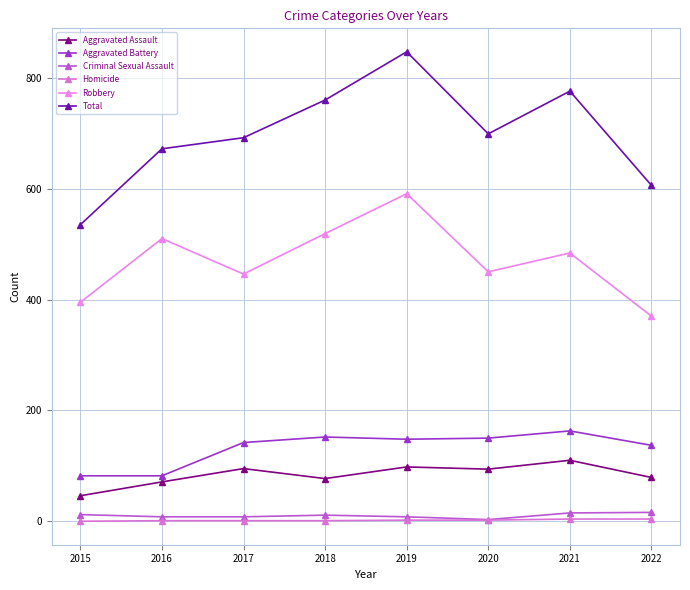

Does the chart display data point markers on the line(s)?

Yes